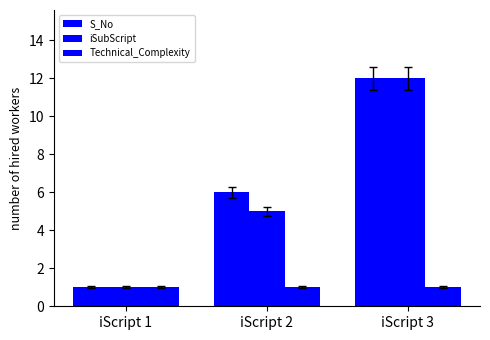

The Technical_Complexity series shows 1 at iScript 3. True or false?

True